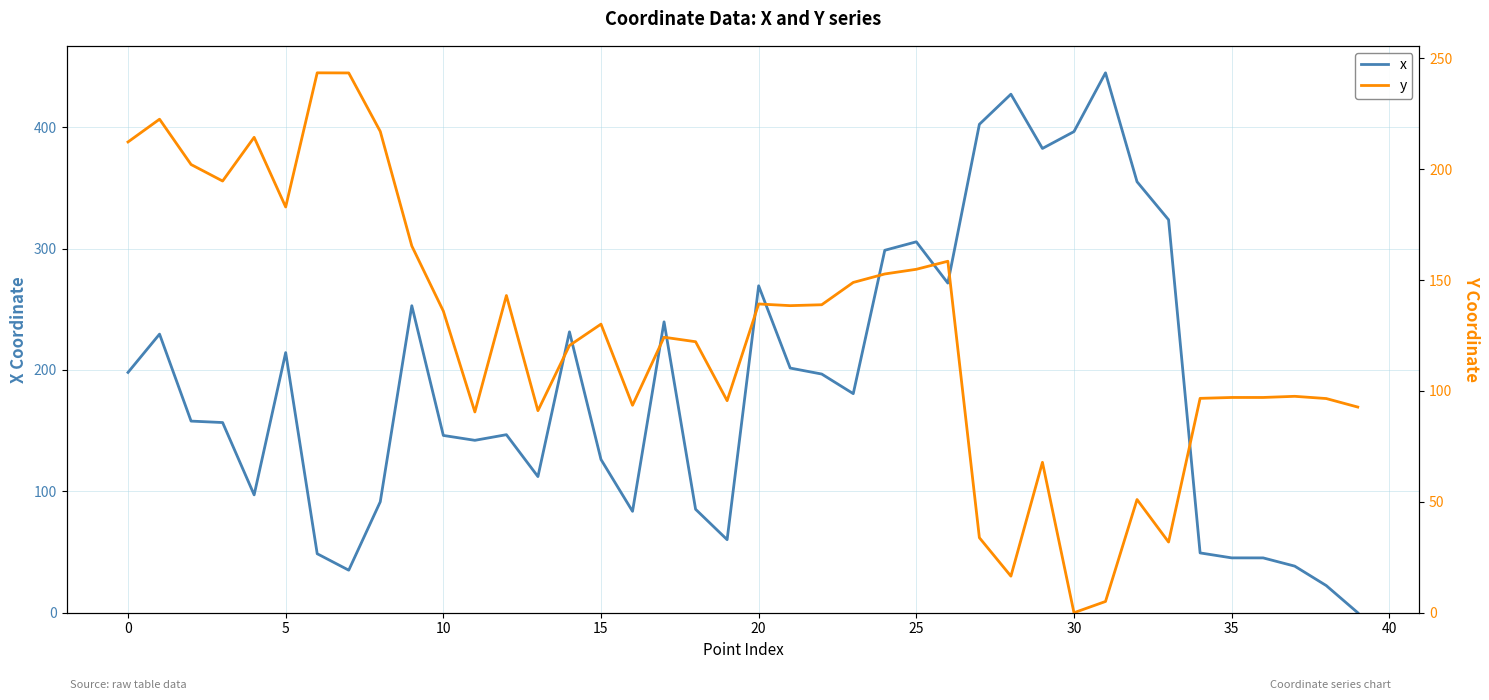

After their last crossing, which series has the higher values: y or x?

y